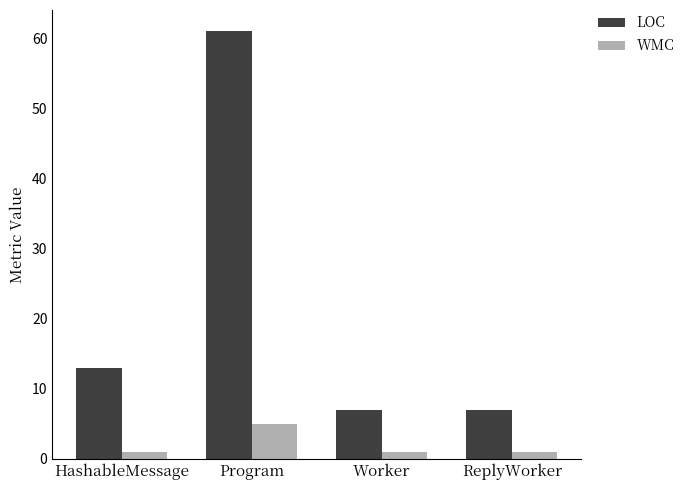

How many distinct data groups are displayed?

2